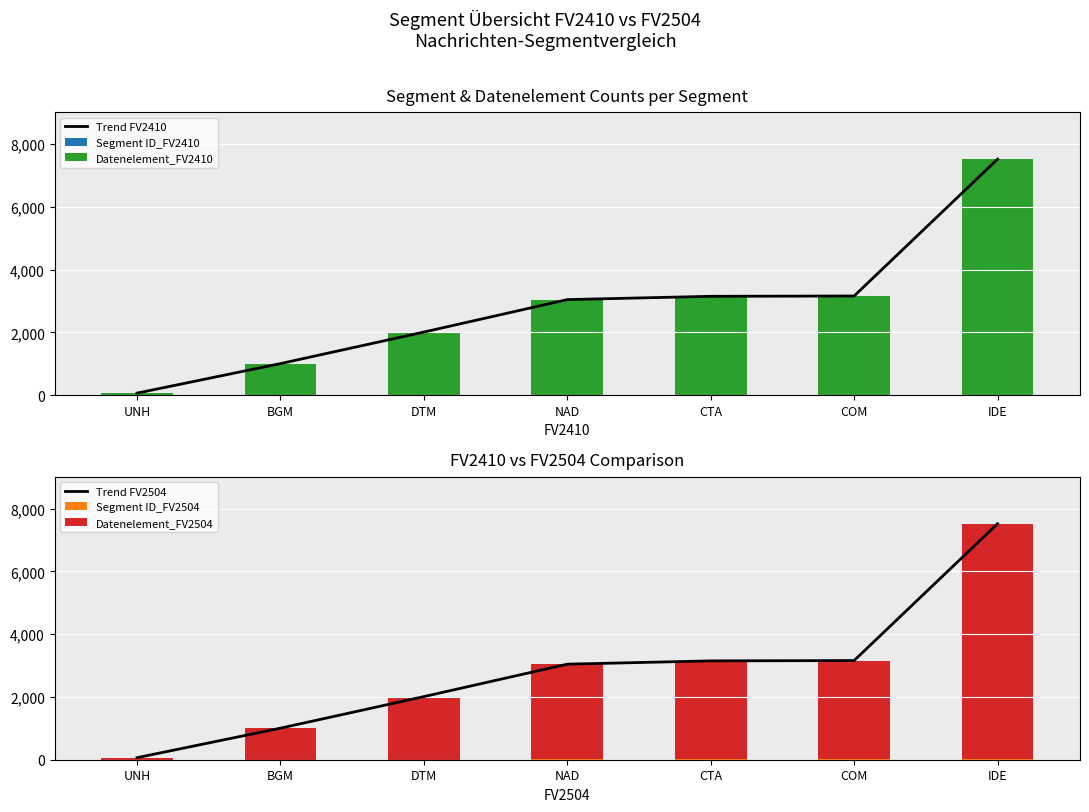

How many distinct data groups are displayed?

6